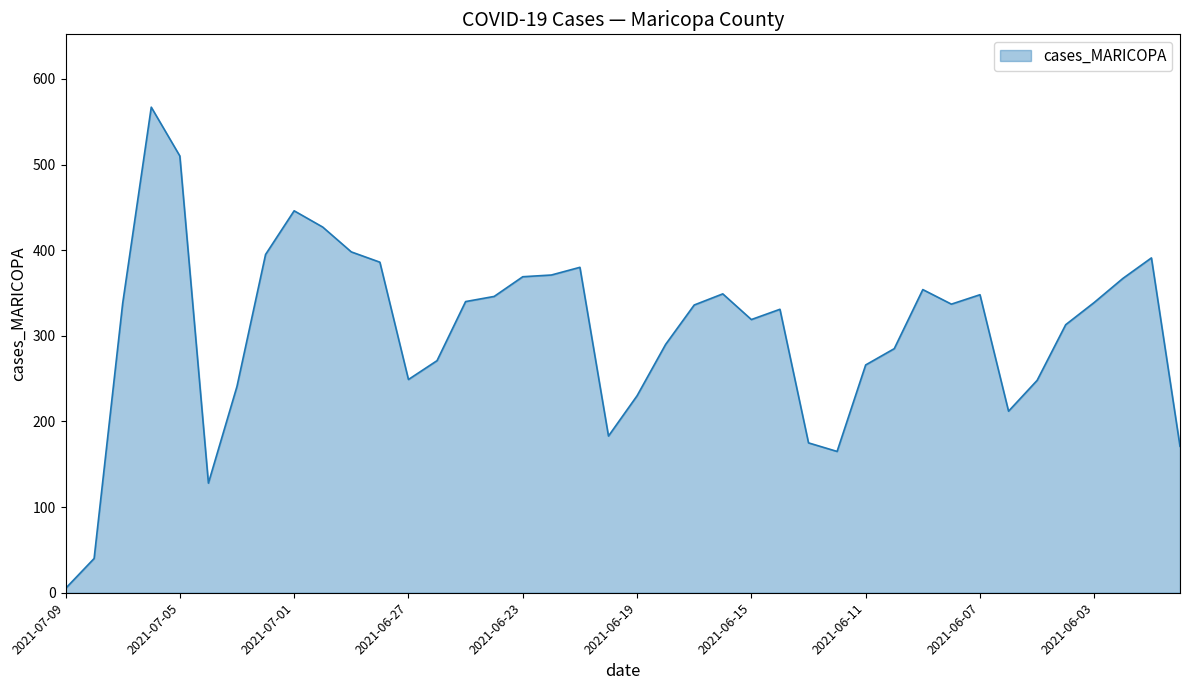

What is the maximum value shown in the chart?

567